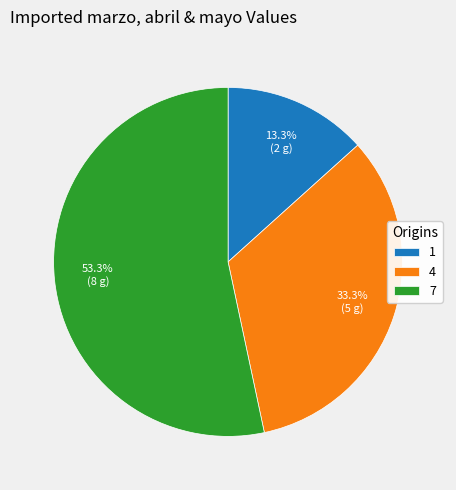

Do 4 and 7 together represent more than half of the pie?

Yes